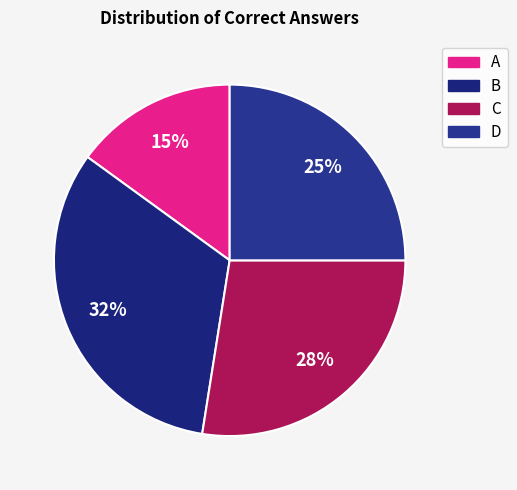

How many segments does this pie chart have?

4